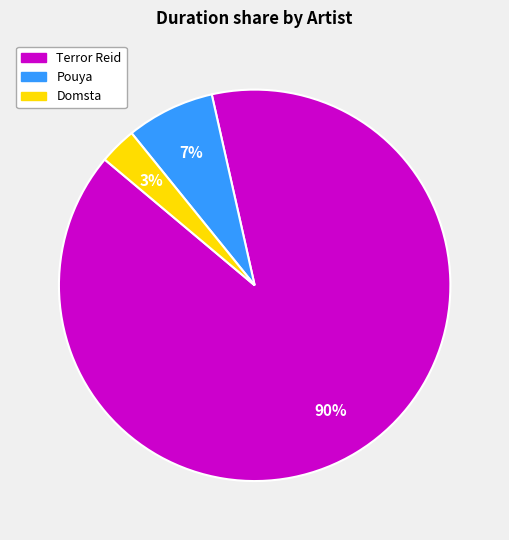

To the nearest percent, what is the difference between the largest and smallest slice percentages?

87%